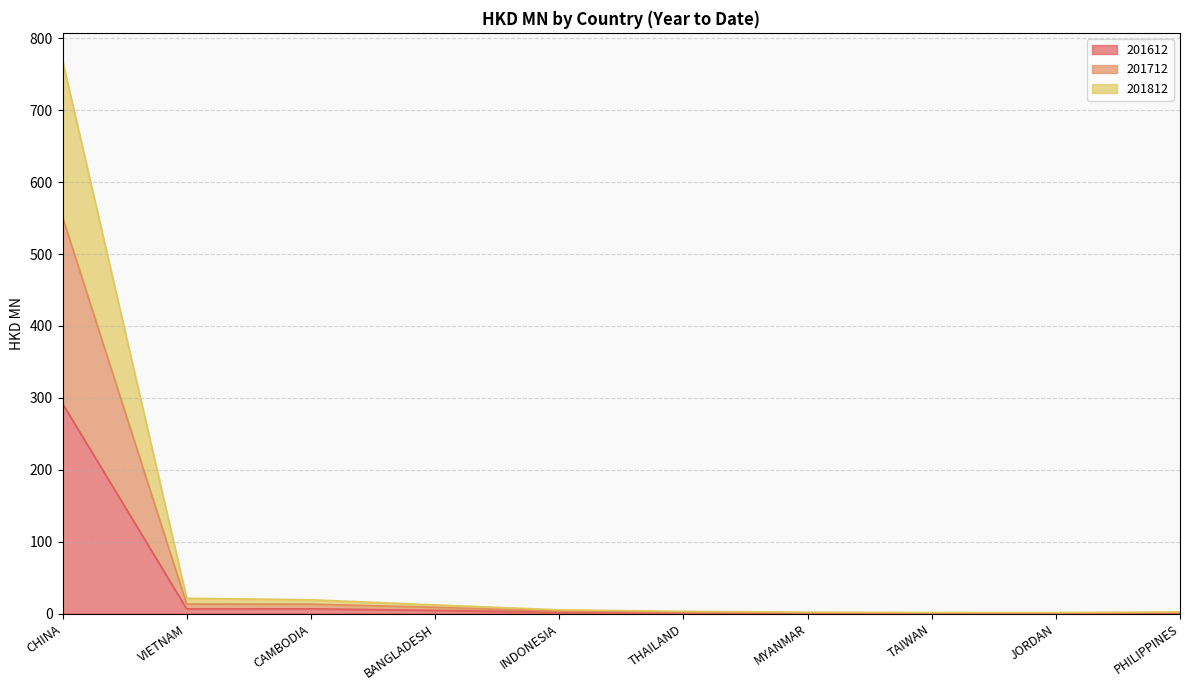

Which series changed the most between THAILAND and TAIWAN?

201812